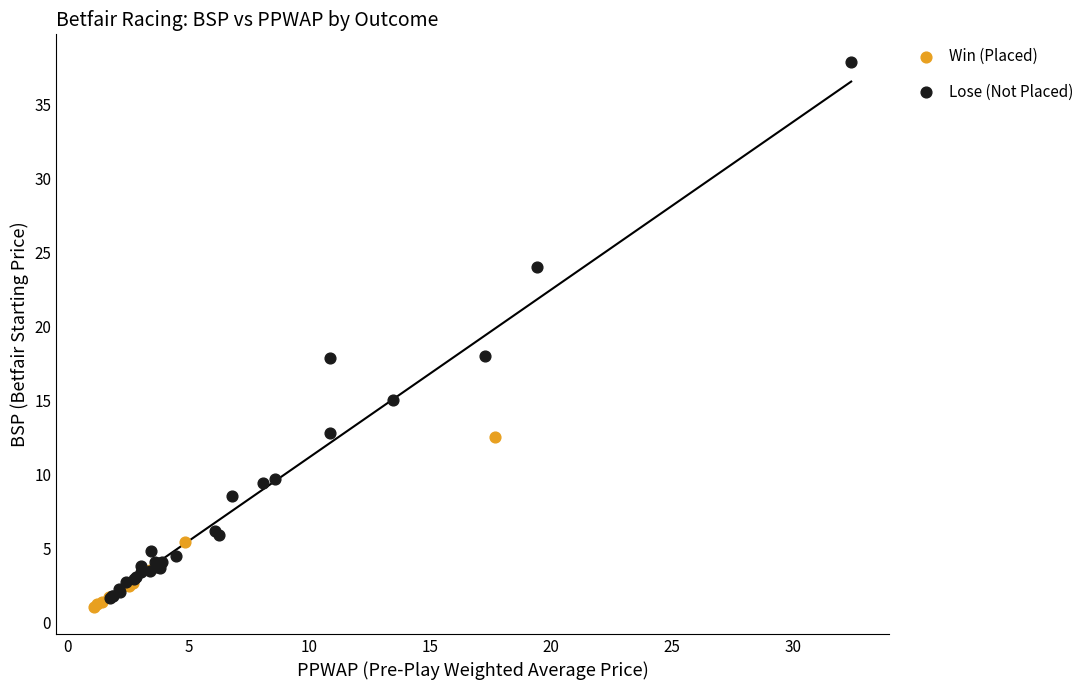

Which series has the widest spread of Y values?

Lose (Not Placed)